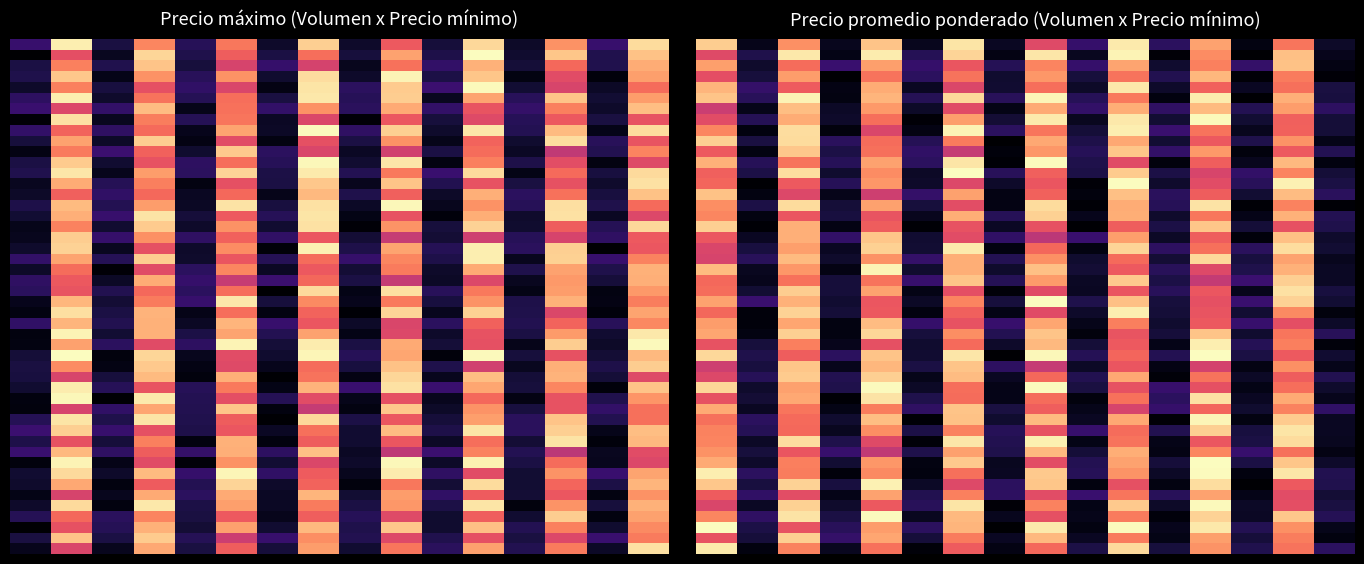

Where is 250 nearest to the value 2375?

1300